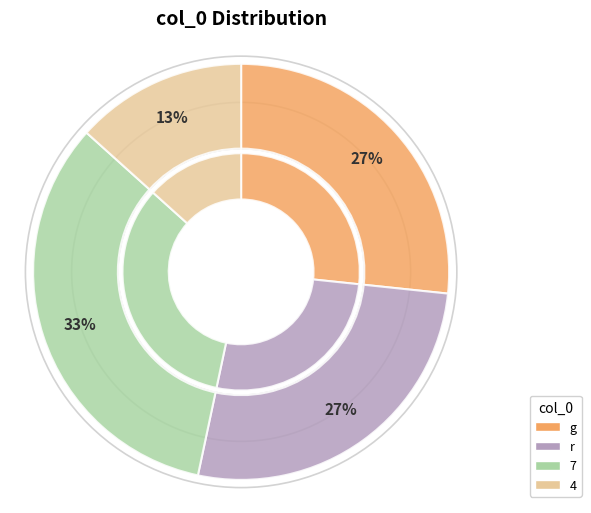

Which has a higher value, g or 4?

g